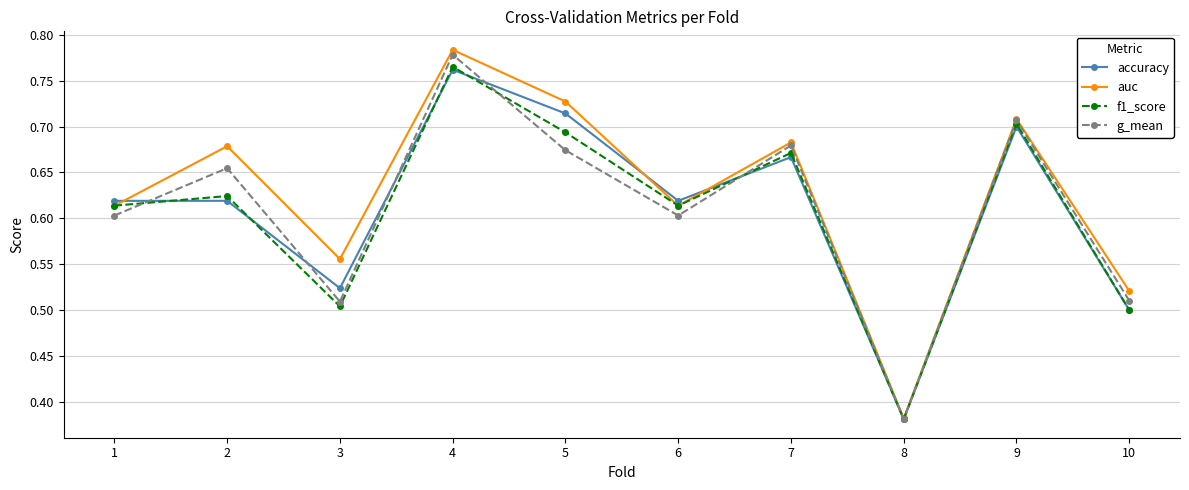

At which category does auc reach its first local peak?

2